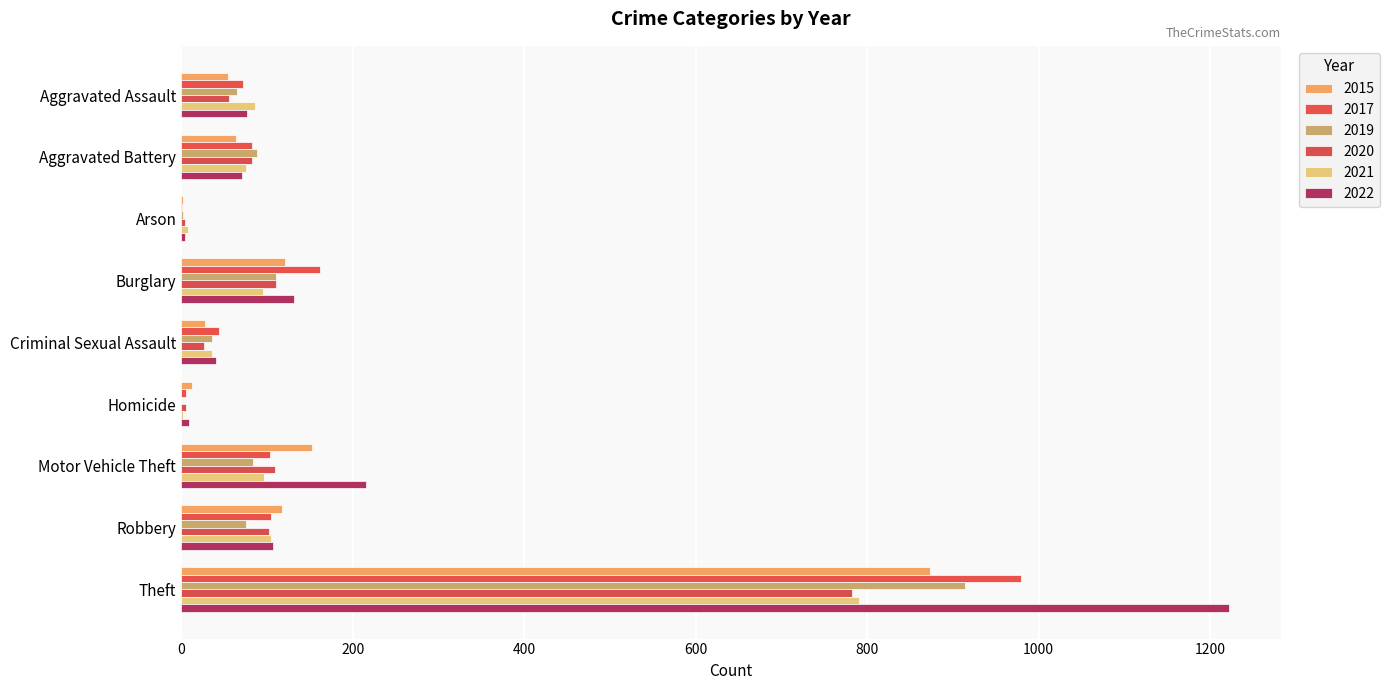

What is the maximum value shown in the chart?

1222